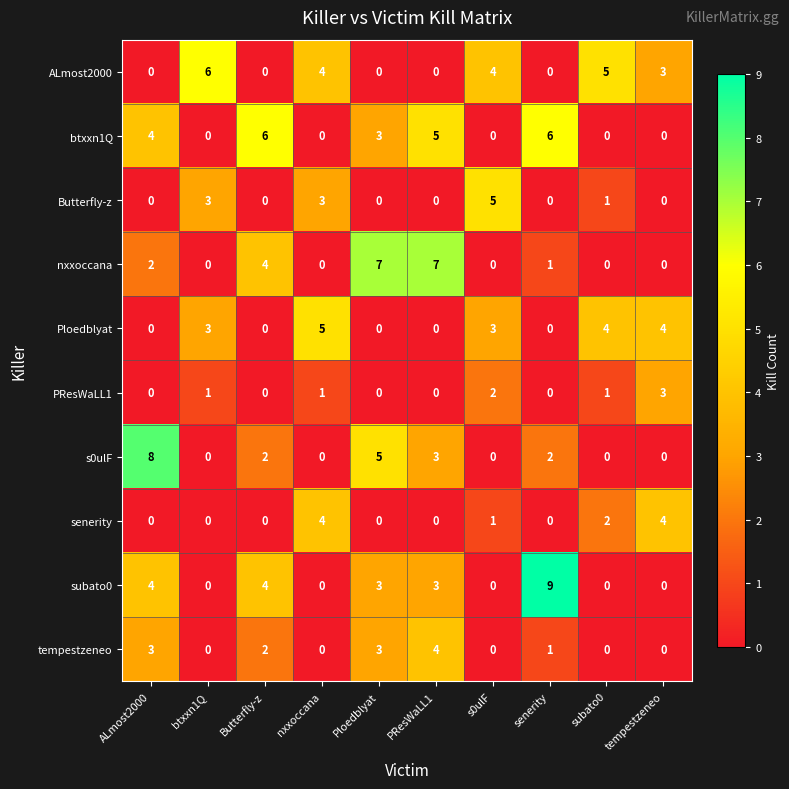

What is the difference between the highest and lowest values at s0ulF?

5